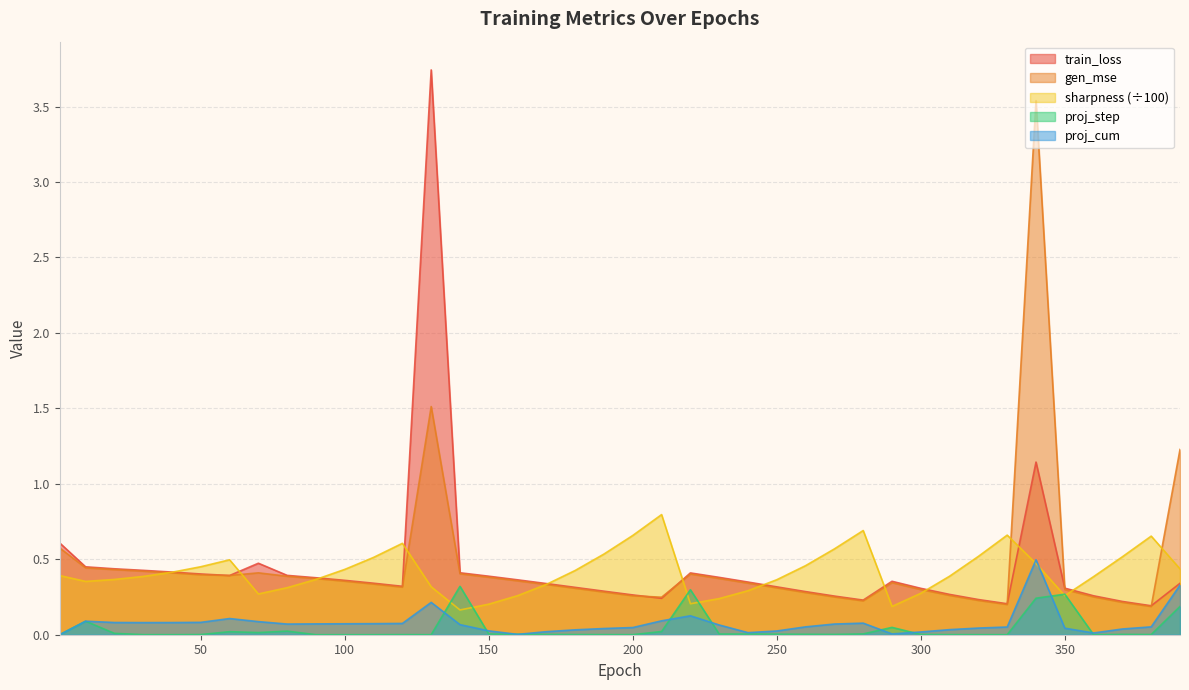

What is the total value across all series at 200?

1.2